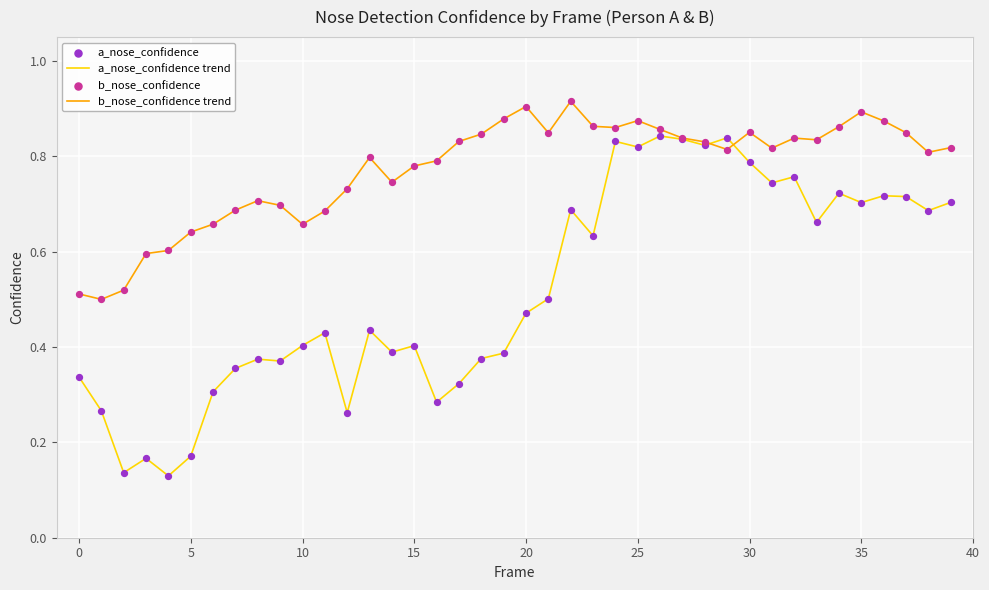

Which series has the largest total across all categories?

b_nose_confidence trend